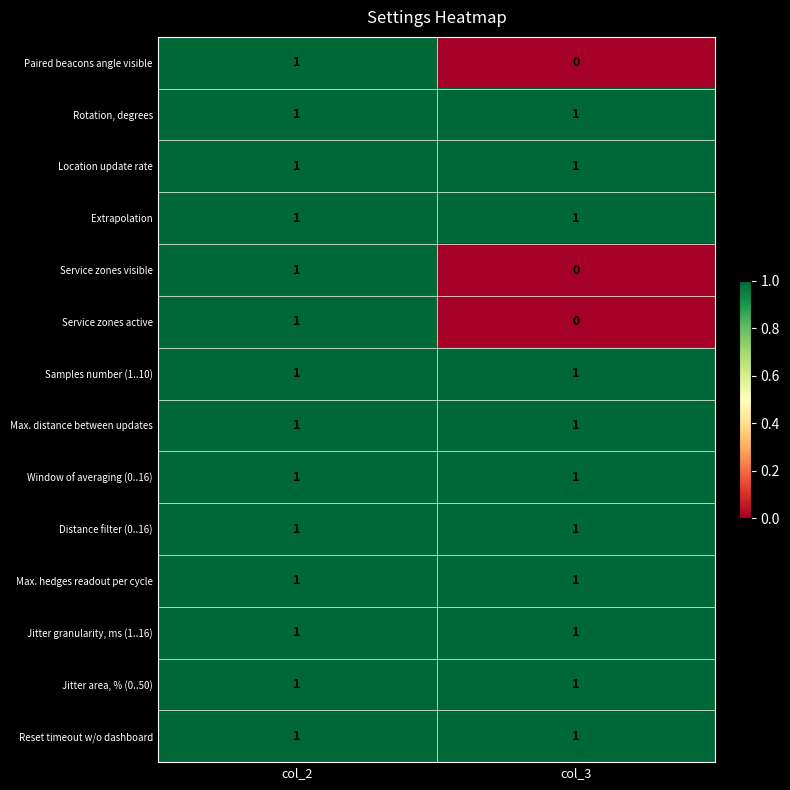

Is the value of Service zones active at col_3 greater than the value of Max. hedges readout per cycle at col_2?

No